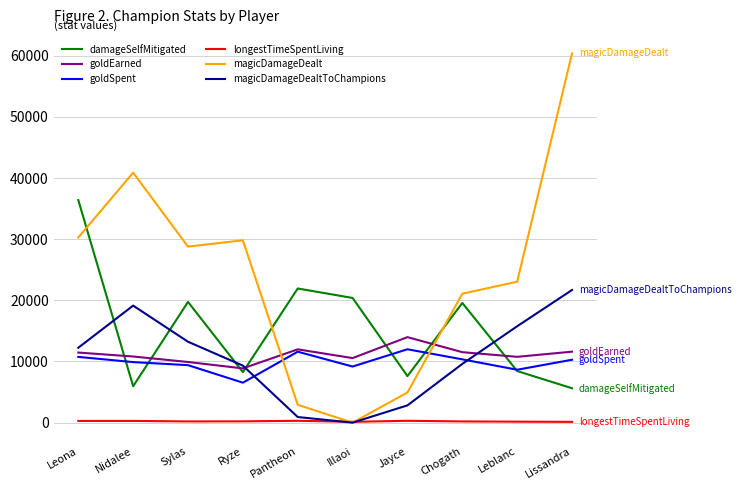

Which series has the widest spread of values?

magicDamageDealt